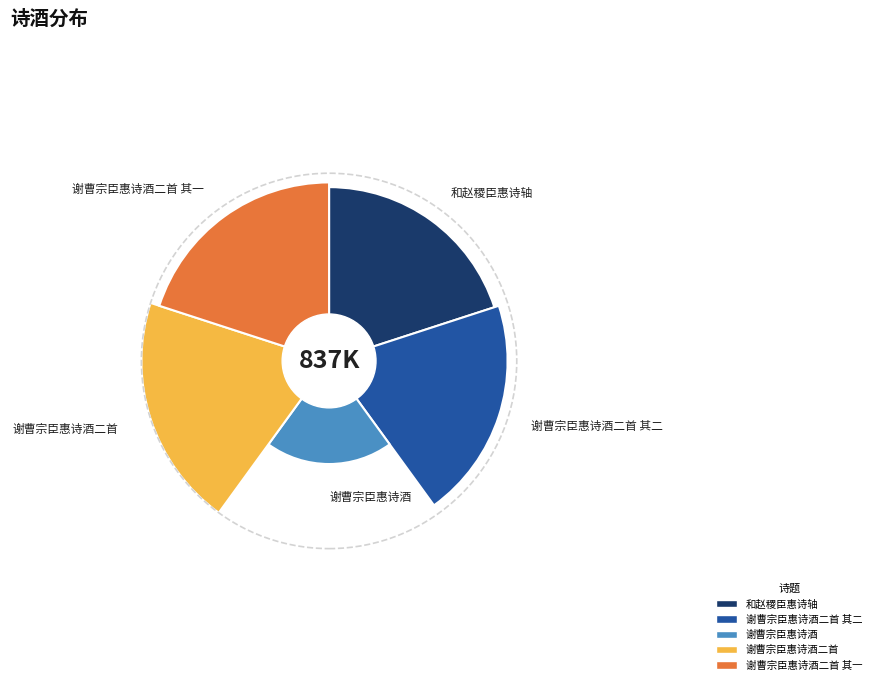

Is 谢曹宗臣惠诗酒 the majority of the pie?

No